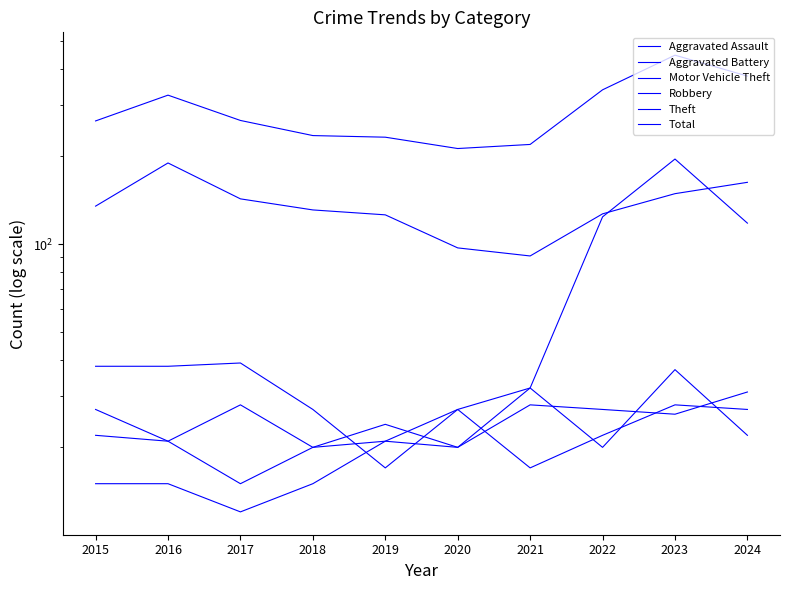

At 2015, list the series in order from largest to smallest.

Total, Theft, Motor Vehicle Theft, Robbery, Aggravated Battery, Aggravated Assault